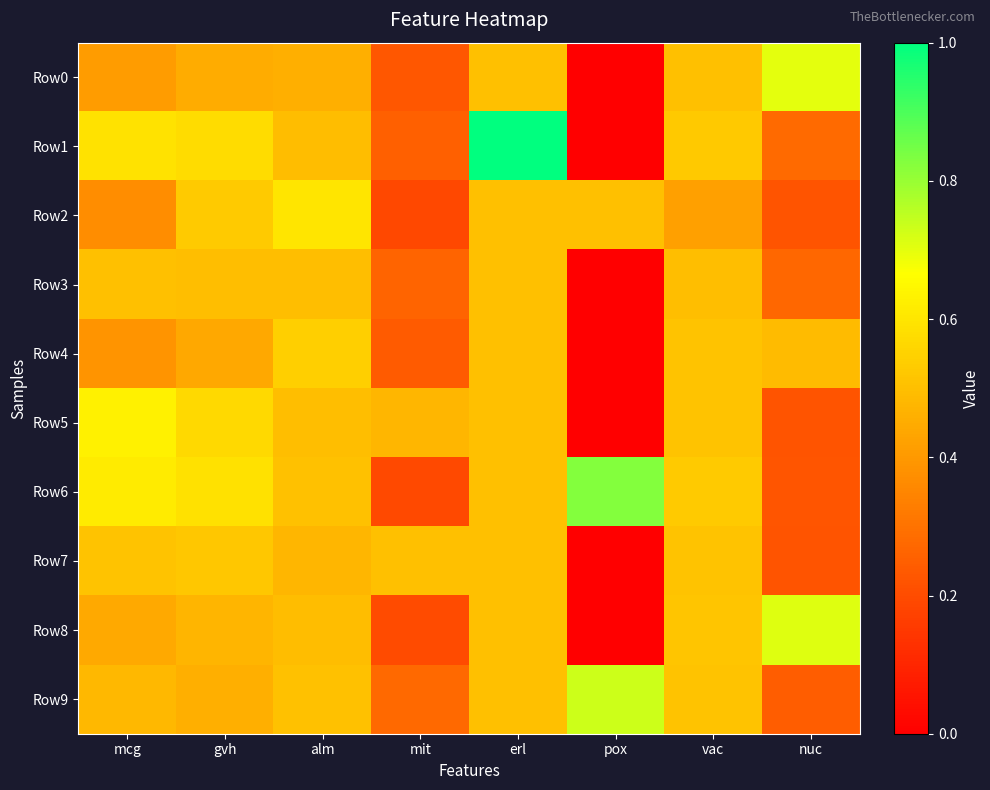

Which category has the highest value across all series?

erl